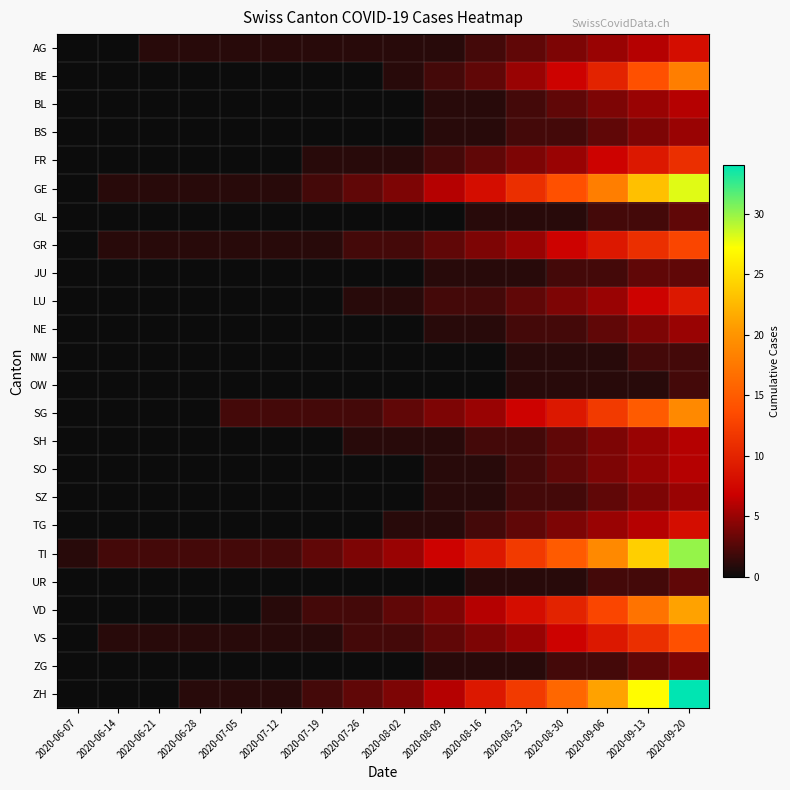

How many series are shown in this chart?

24